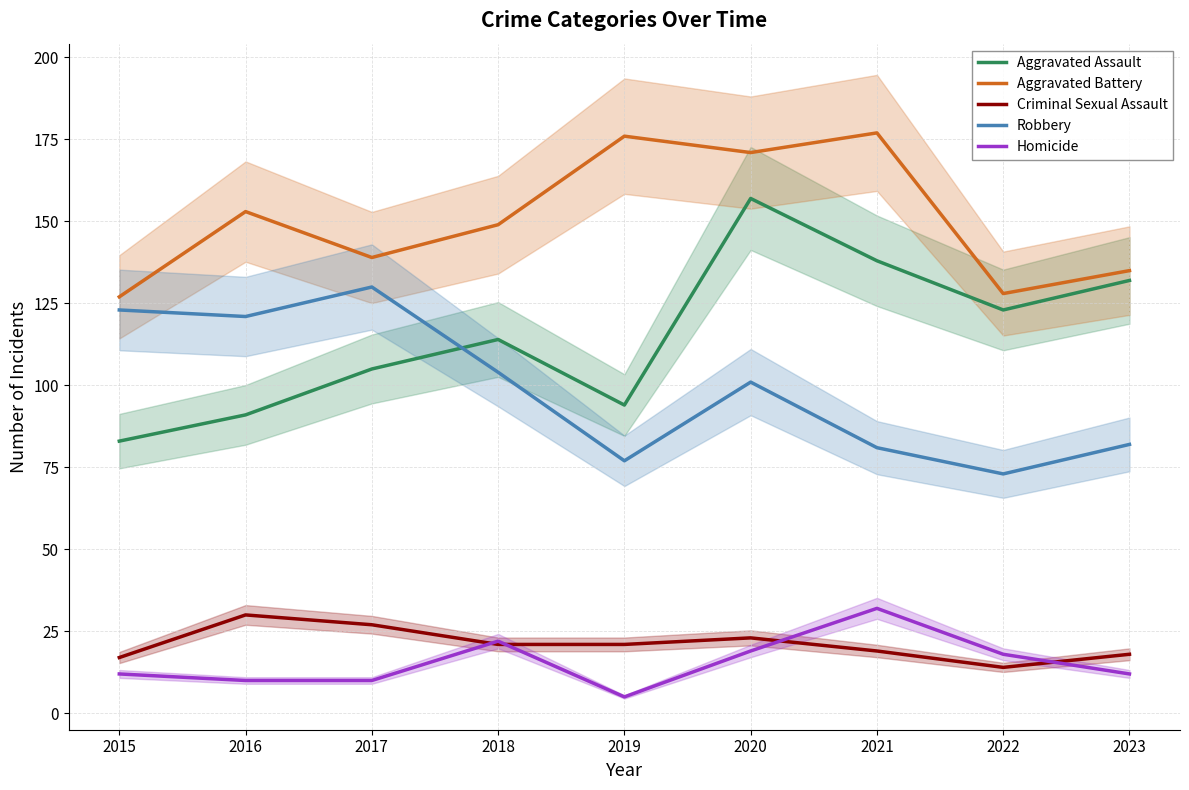

What is the average value of the Homicide series?

16